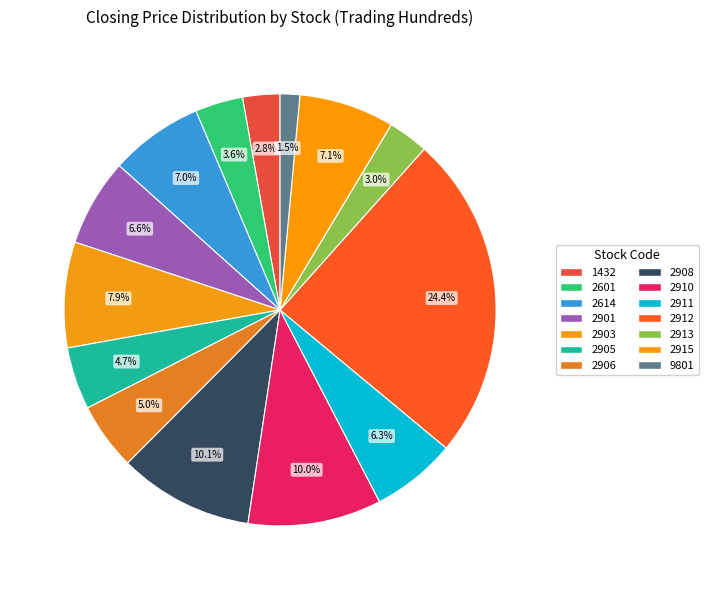

Is it true that 2601 is 1% of the pie?

False